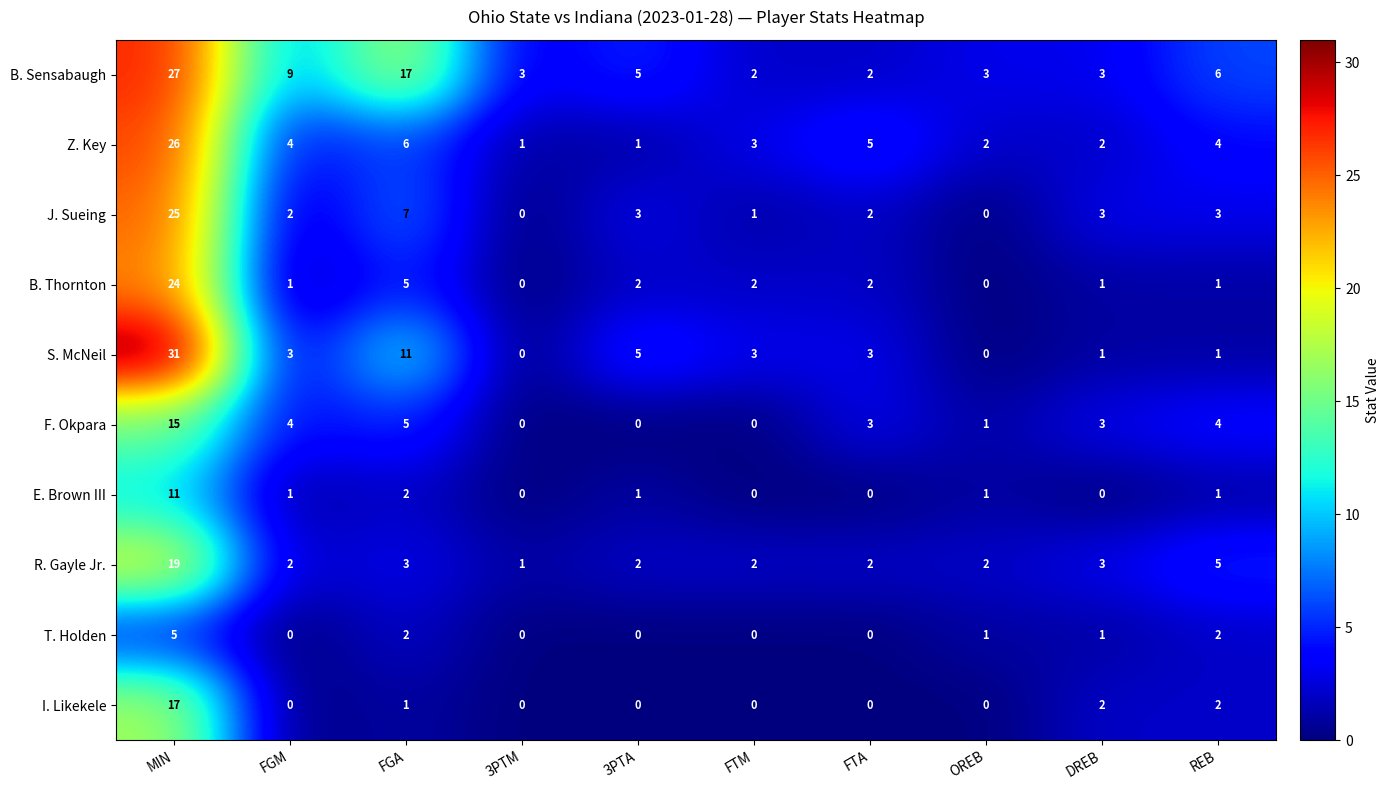

Where is E. Brown III nearest to the value 5?

FGA